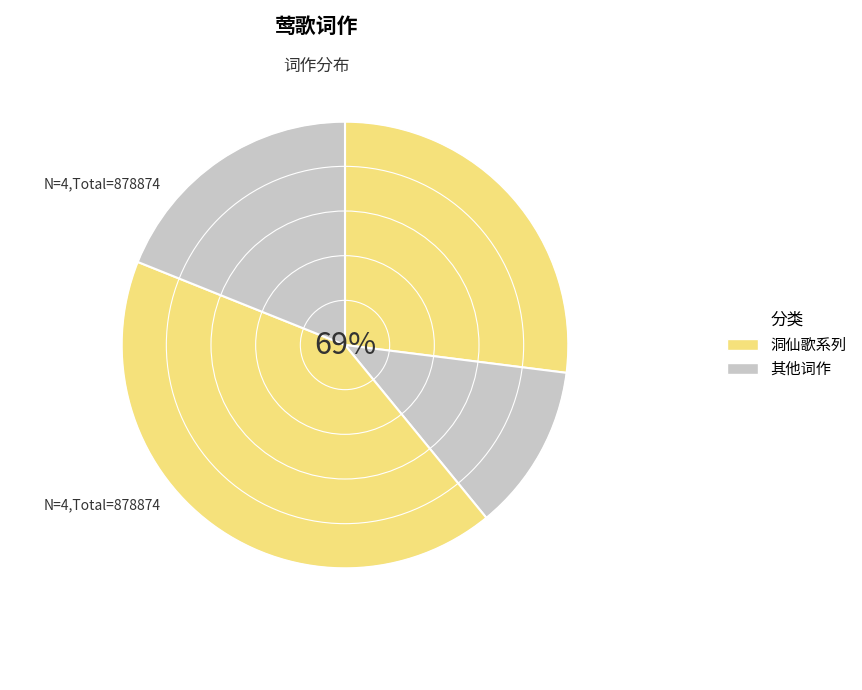

What percentage is the 洞仙歌·莺咽奼唱 slice, to the nearest percent?

42%